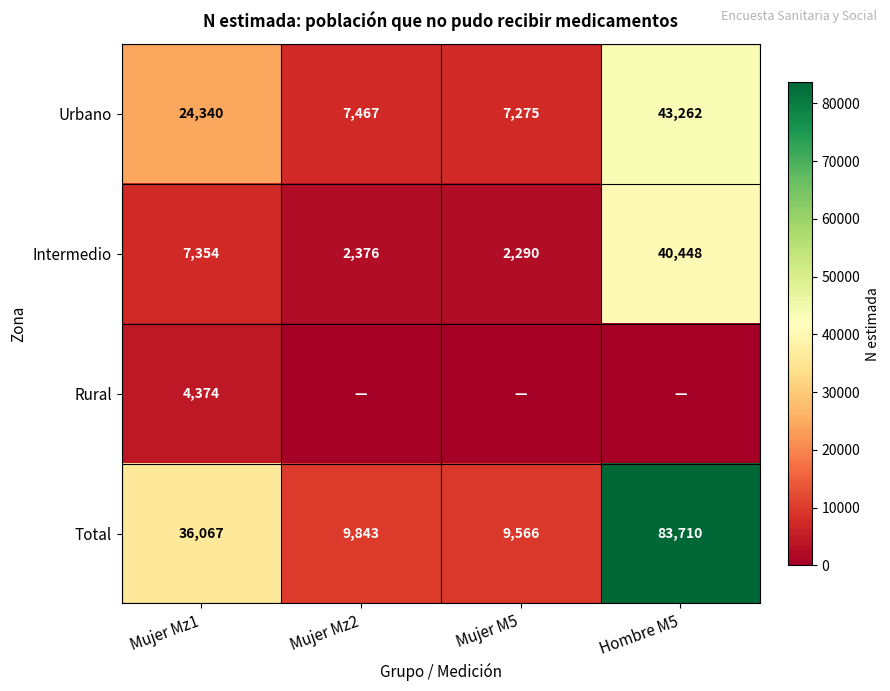

What is the minimum value for Urbano?

7275